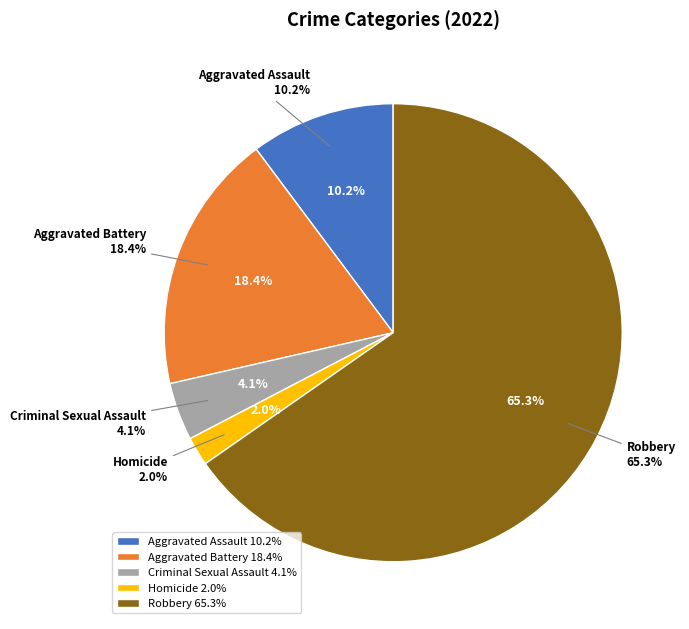

Combined, do Aggravated Battery and Criminal Sexual Assault account for over 50%?

No